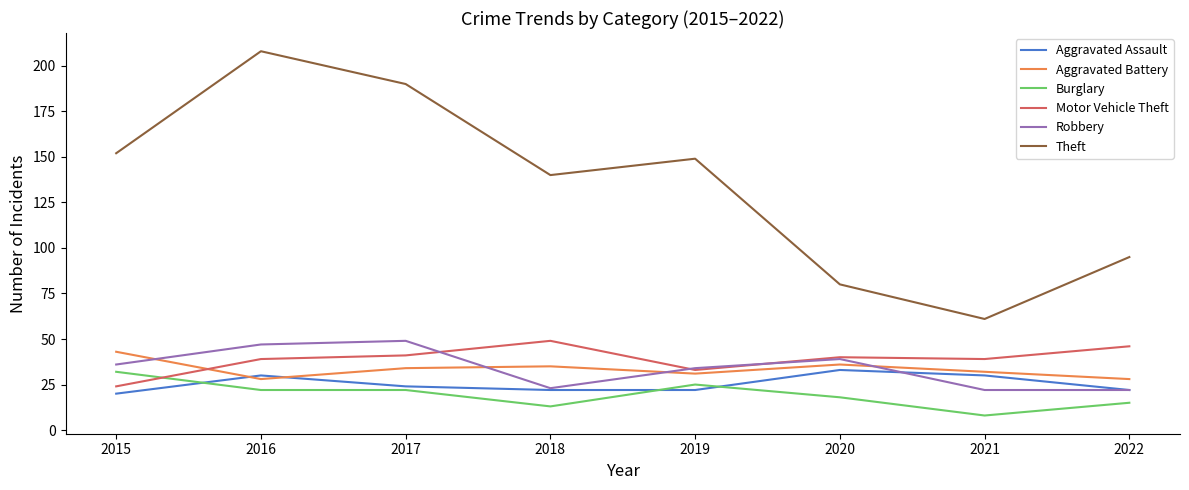

Read the Burglary value at 2017, to the nearest 5.

20